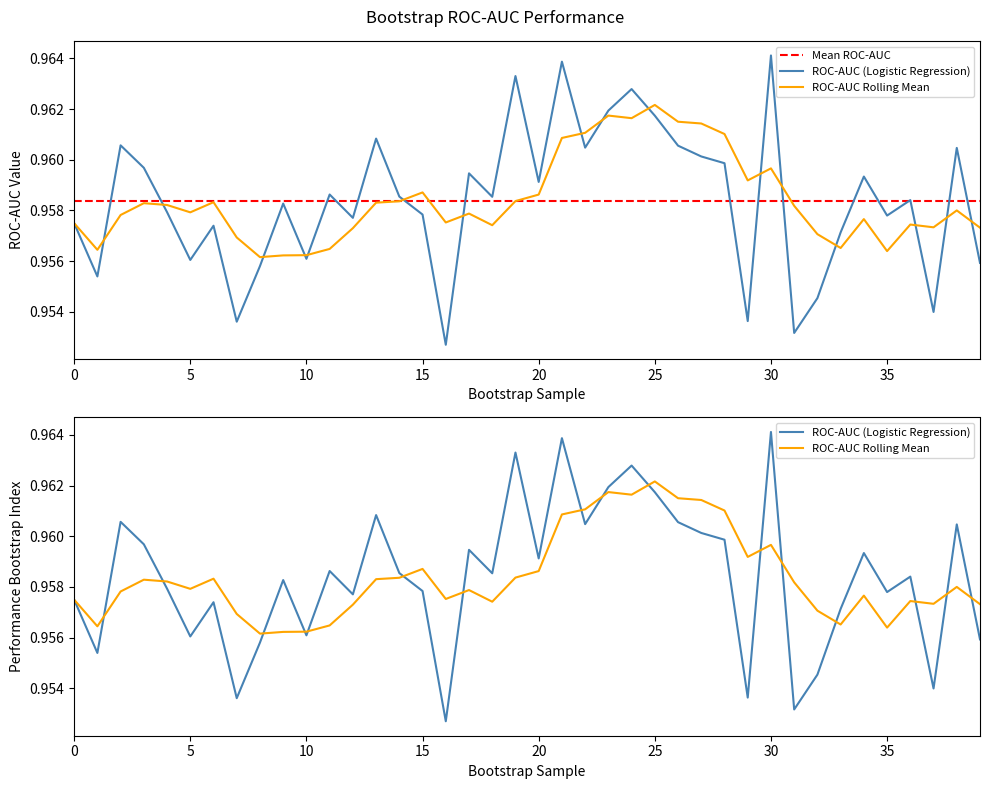

What is the value of the 19th point from the left?

1.0